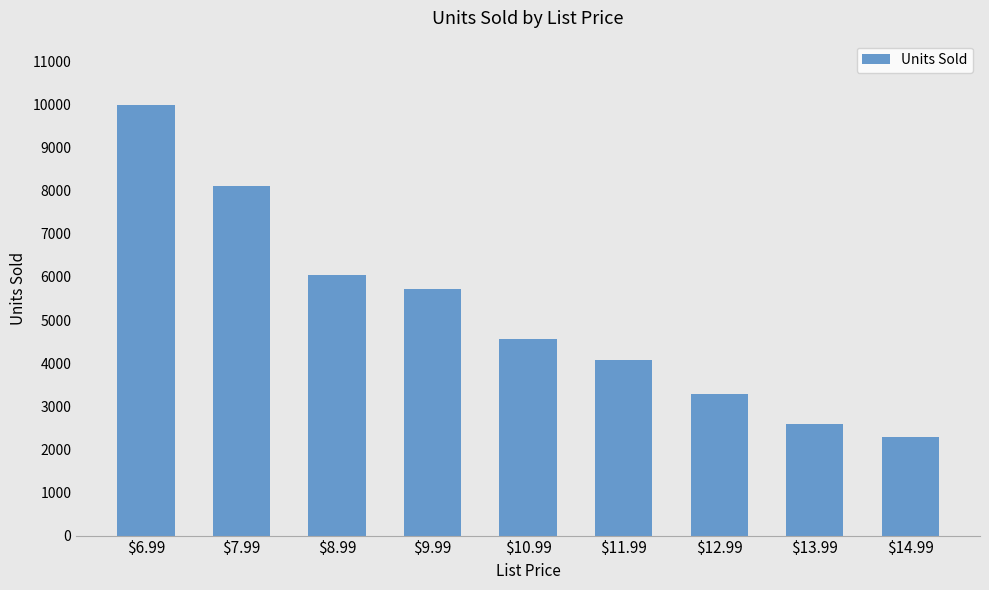

Approximately how many times larger is the value at $11.99 compared to $13.99?

1.6